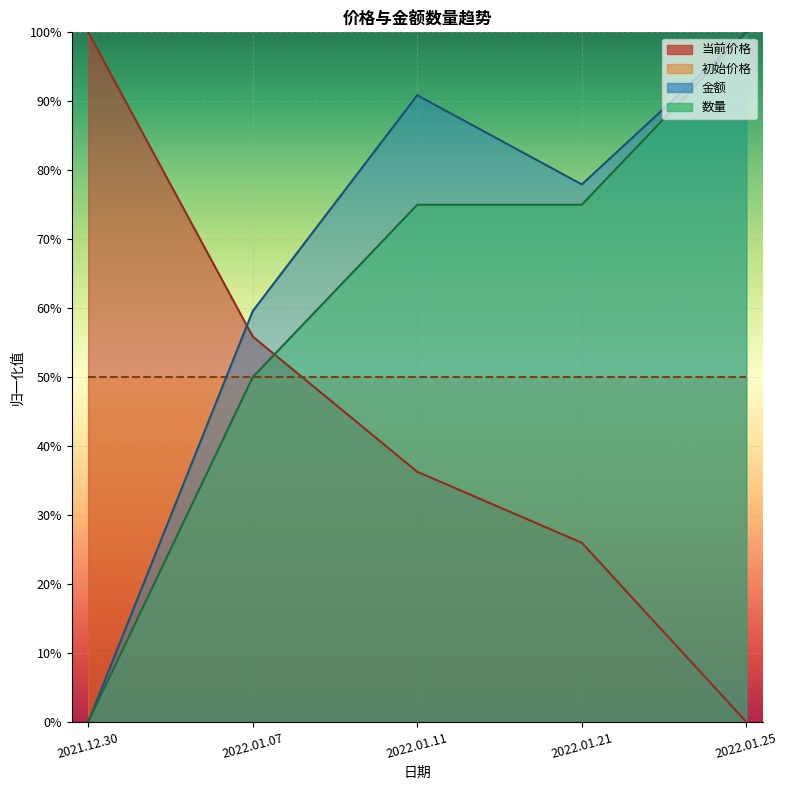

What is the label of the 4th point from the left?

2022.01.21